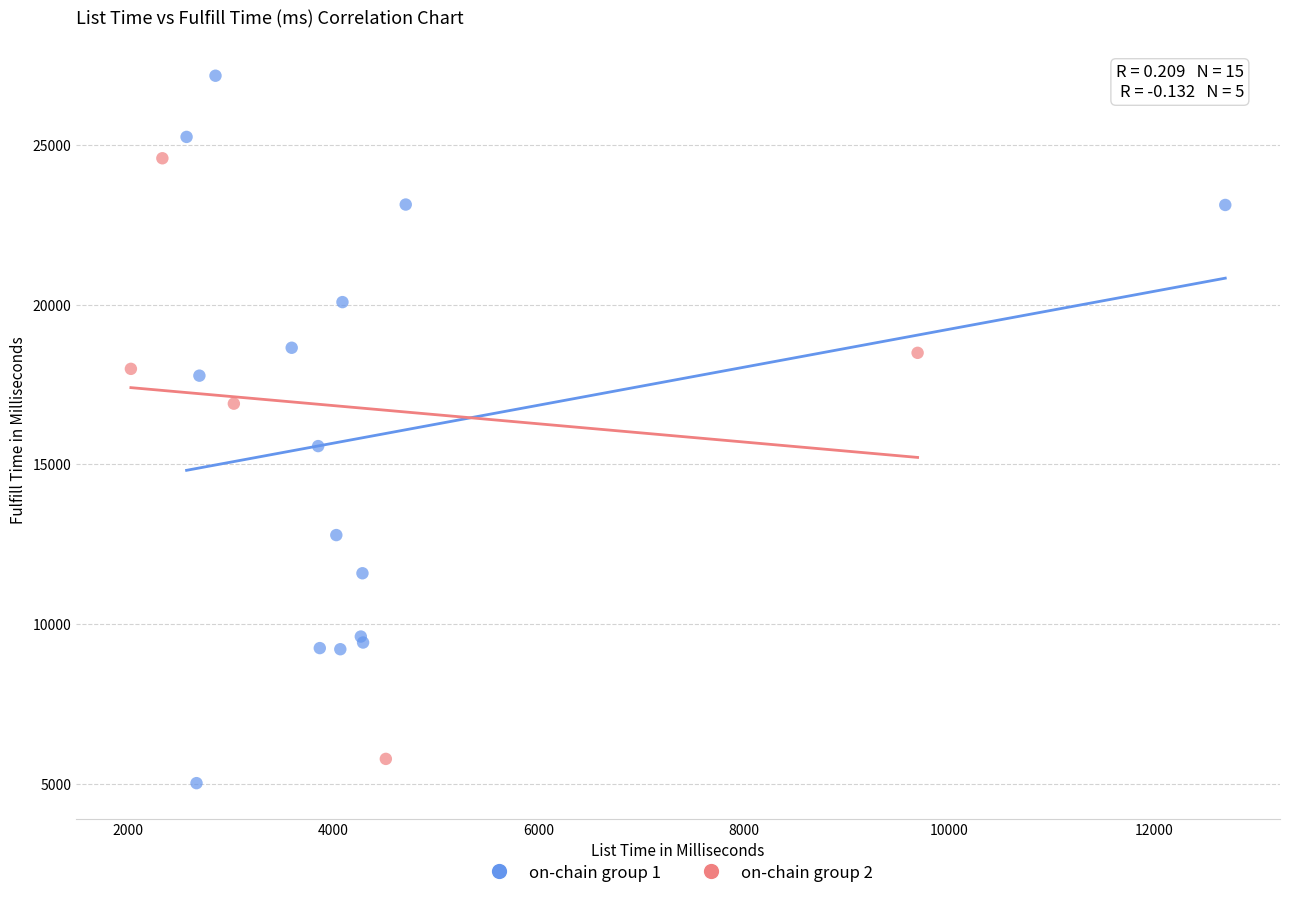

Which series has the largest Y range (max minus min)?

on-chain group 1